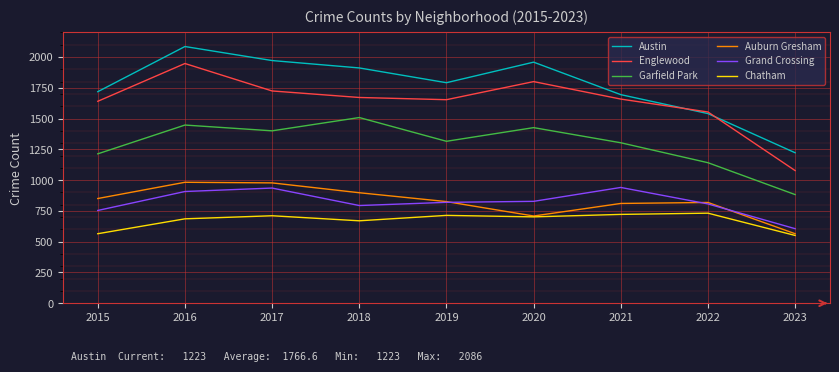

Rank the series at 2015 from lowest to highest value.

Chatham, Grand Crossing, Auburn Gresham, Garfield Park, Englewood, Austin